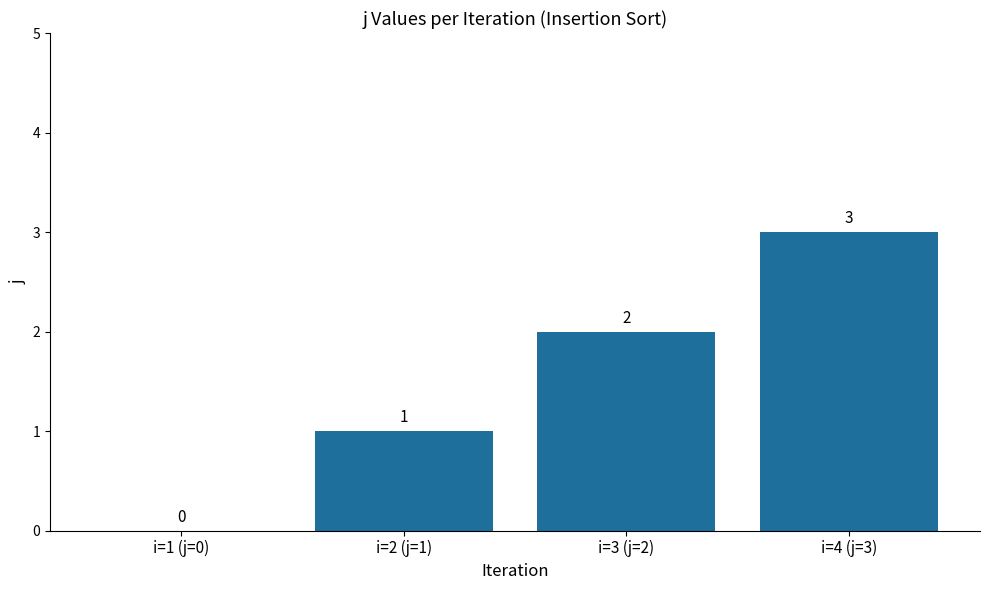

What is the change in value from i=1 (j=0) to i=2 (j=1)?

+1